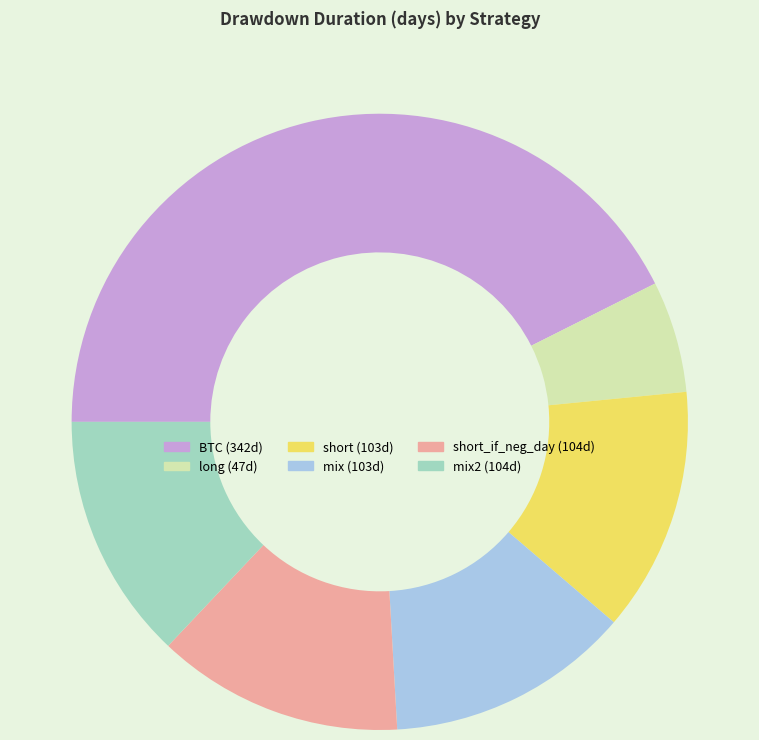

Is there a majority slice in this chart?

No